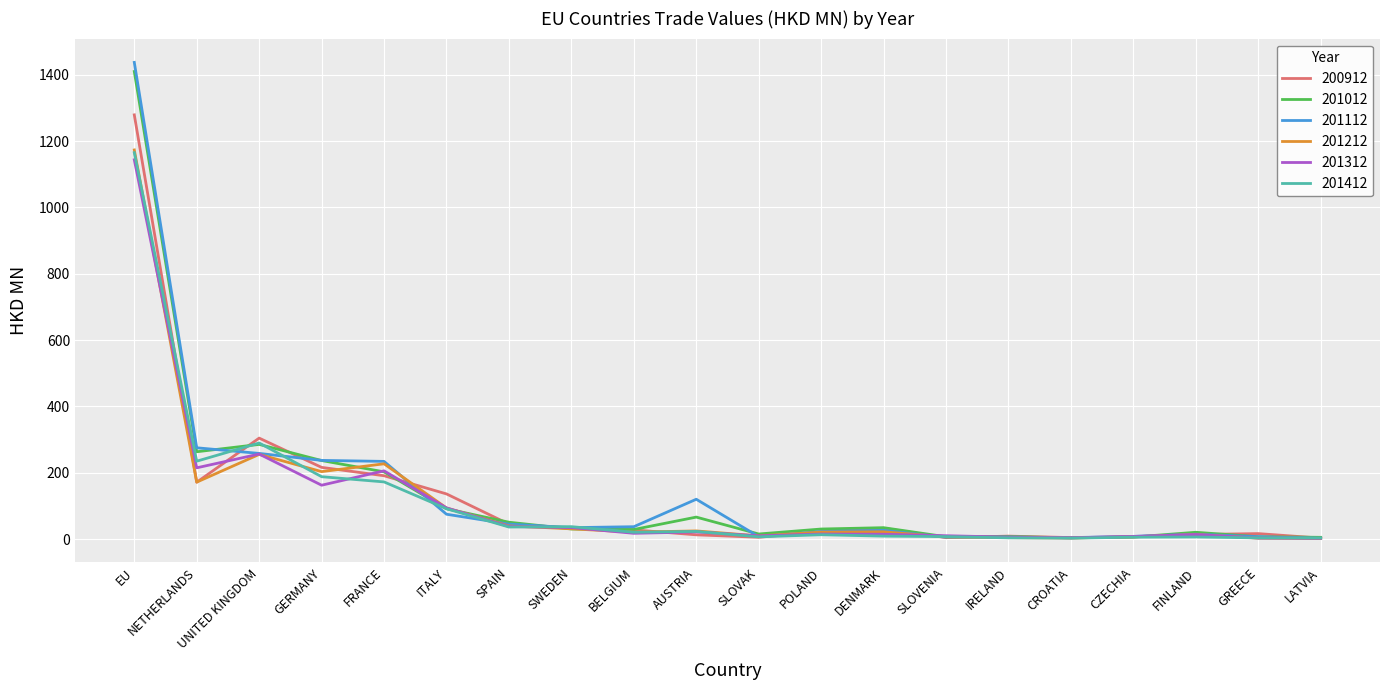

In 201312, how many points are higher than both neighbors (excluding endpoints)?

5